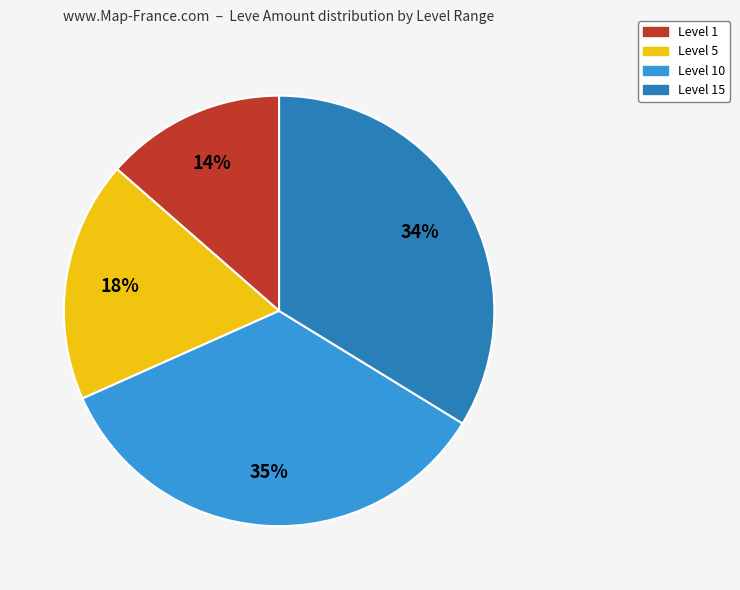

To the nearest percent, what is the difference between the largest and smallest slice percentages?

21%